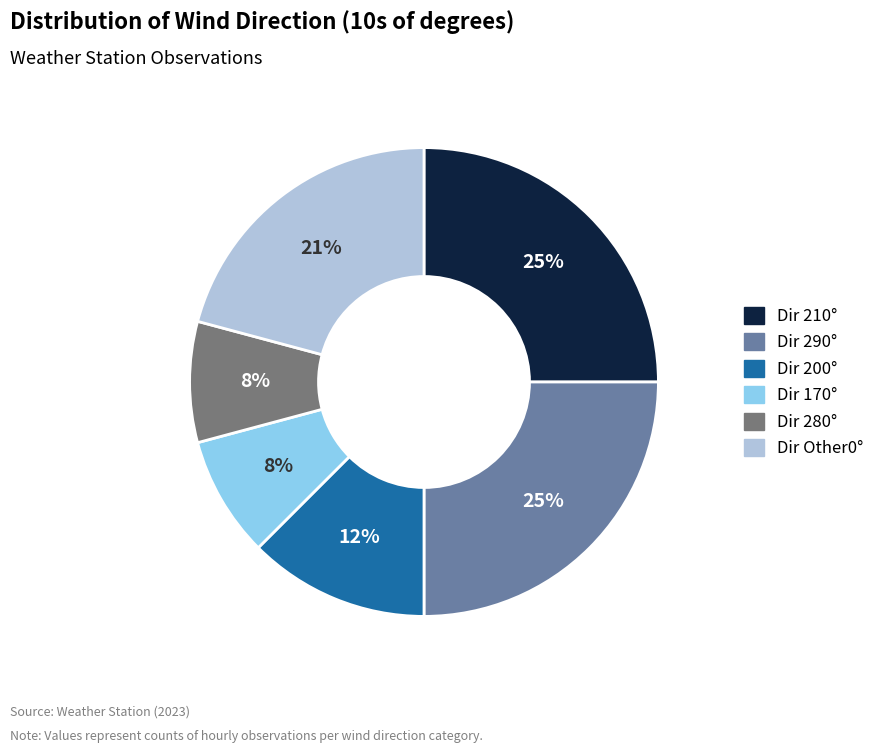

To the nearest percent, what is the average slice percentage?

17%